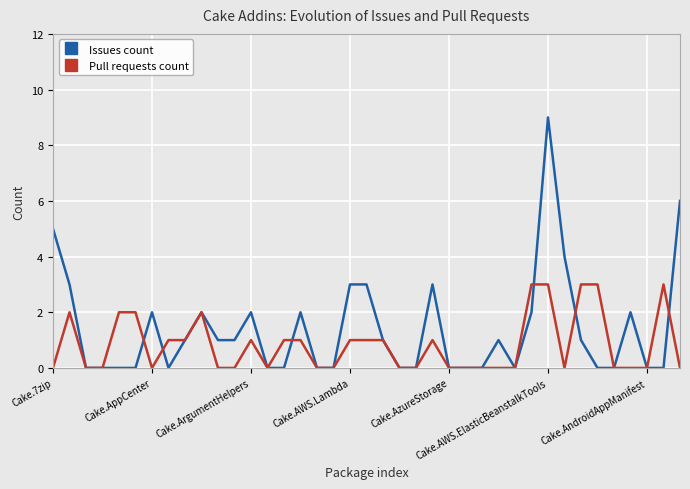

Count the number of data series in this chart.

2